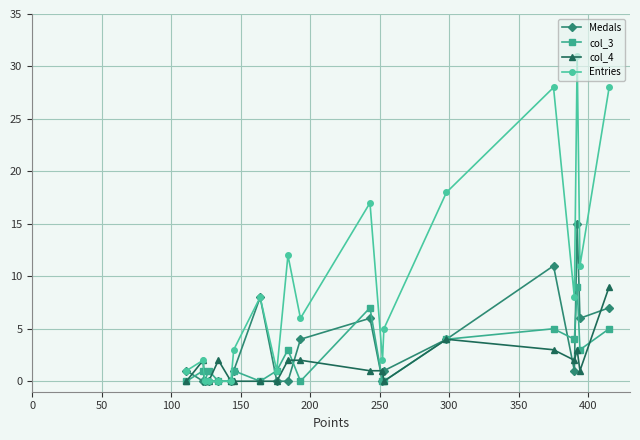

What is the highest value of the Entries series?

31